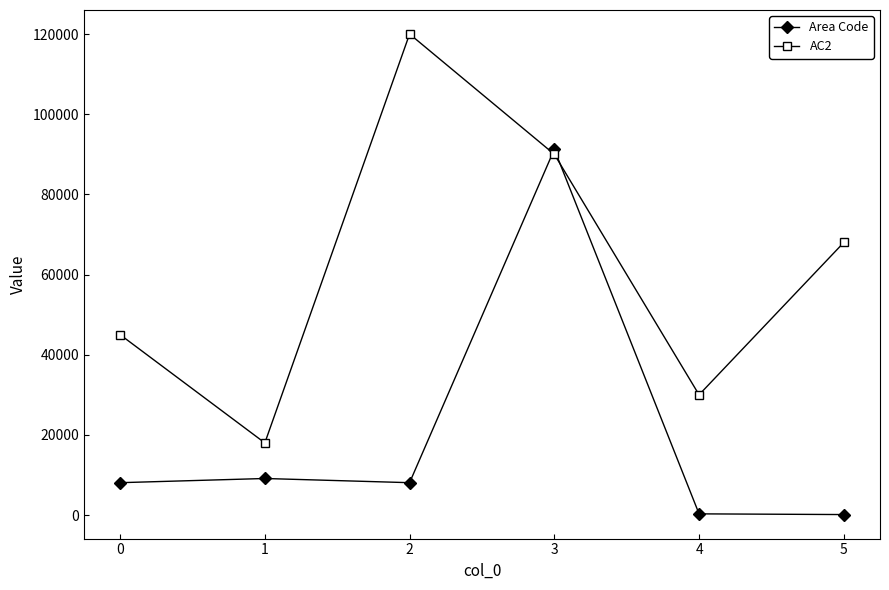

Rank the series by their average value, from highest to lowest.

AC2, Area Code